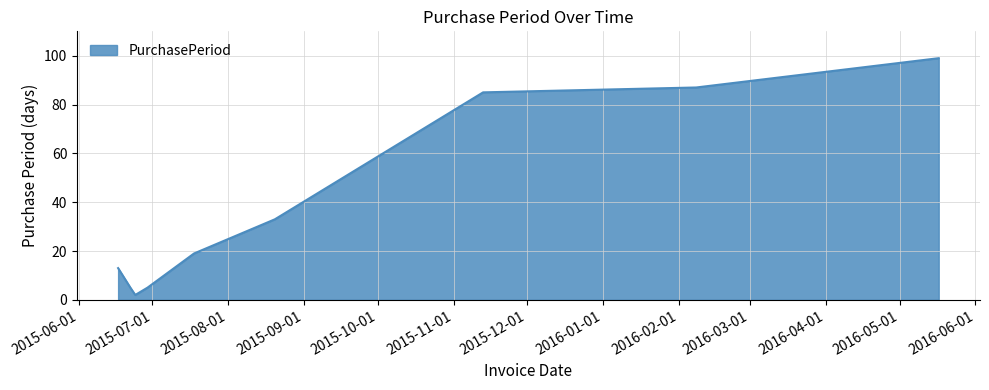

What is the greatest value displayed?

99